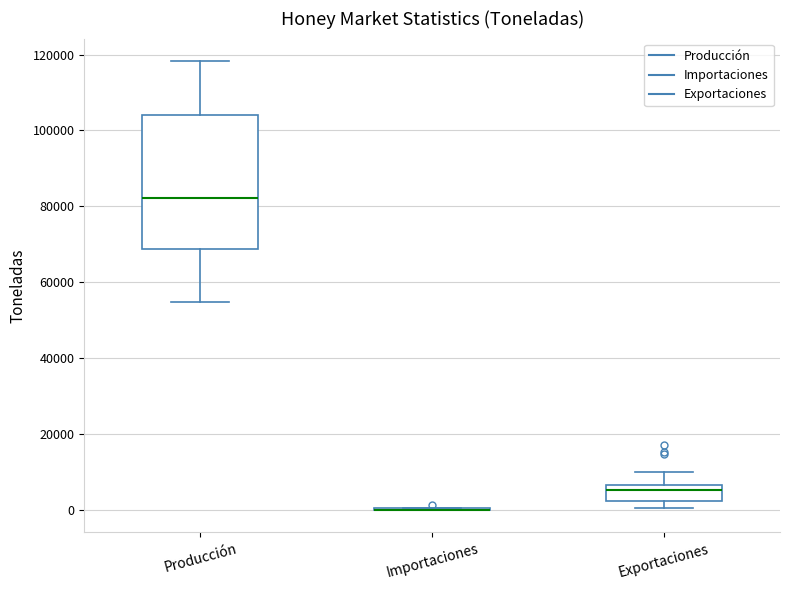

Reading left to right, read every box against the y-axis: the position of its median line, the range the box covers, and the ends of its whiskers. The values are not printed on the chart, so give them approximately, as read against the axis.

Producción: median 82000, box 68000 to 104000, whiskers 54000 to 118000
Importaciones: box collapsed to a line at 0, whiskers 0 to 0
Exportaciones: median 6000 (just below the box's upper edge), box 2000 to 6000, whiskers 0 to 10000